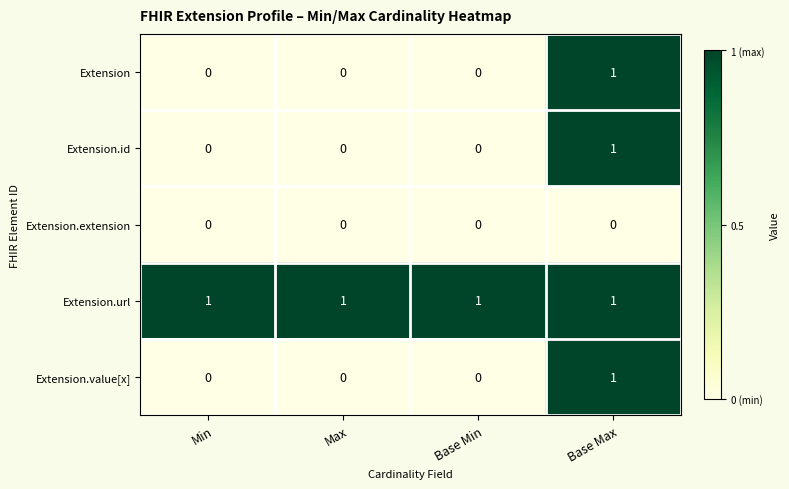

The value of Extension.id at Min is 0. True or false?

True